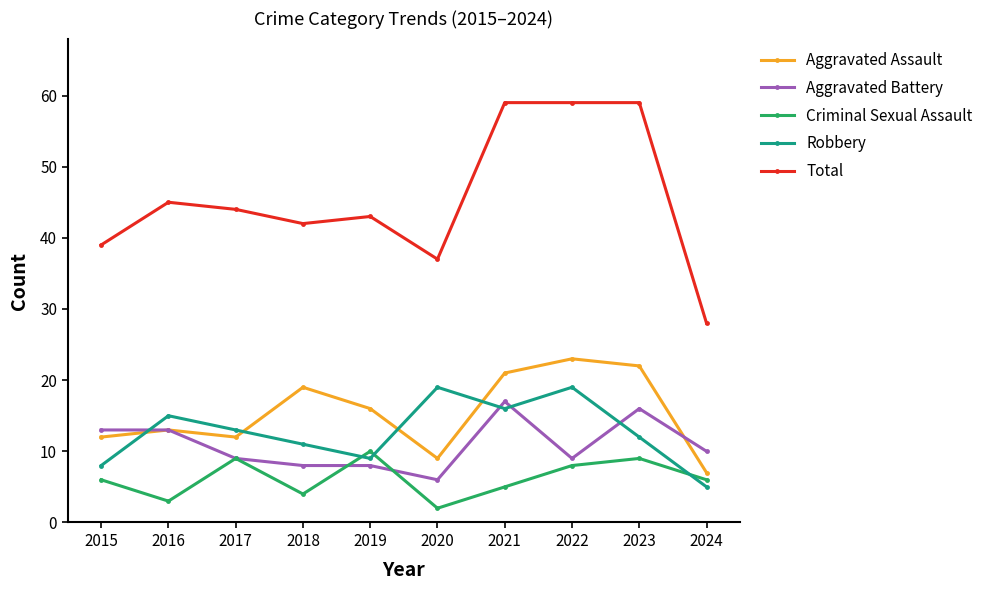

How many values in the Robbery series are below 13?

5